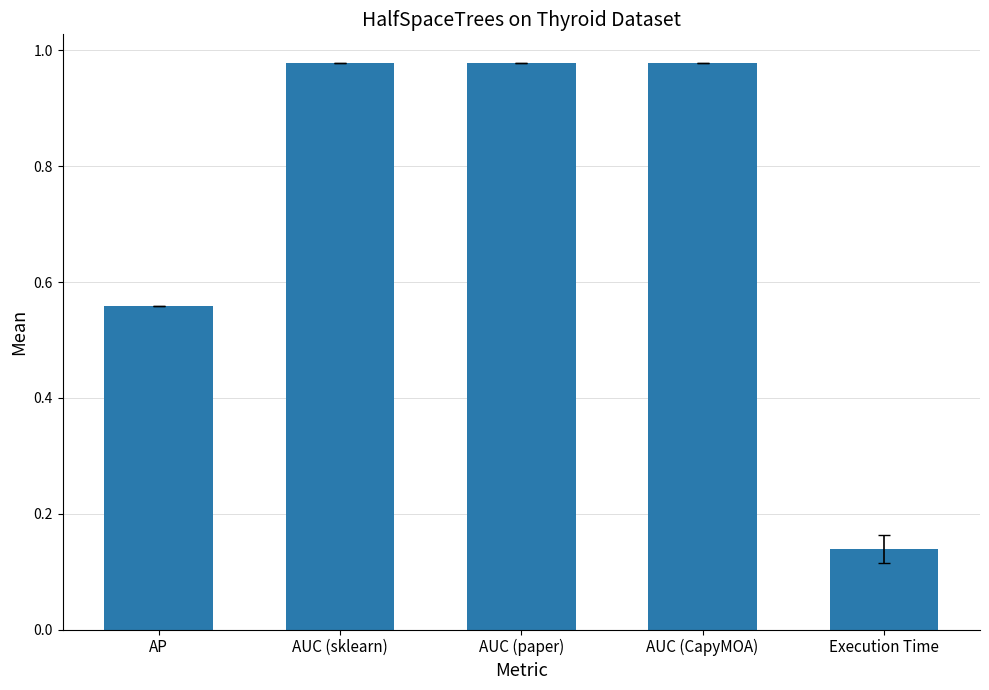

What is the change in value from AP to AUC (CapyMOA)?

+0.4